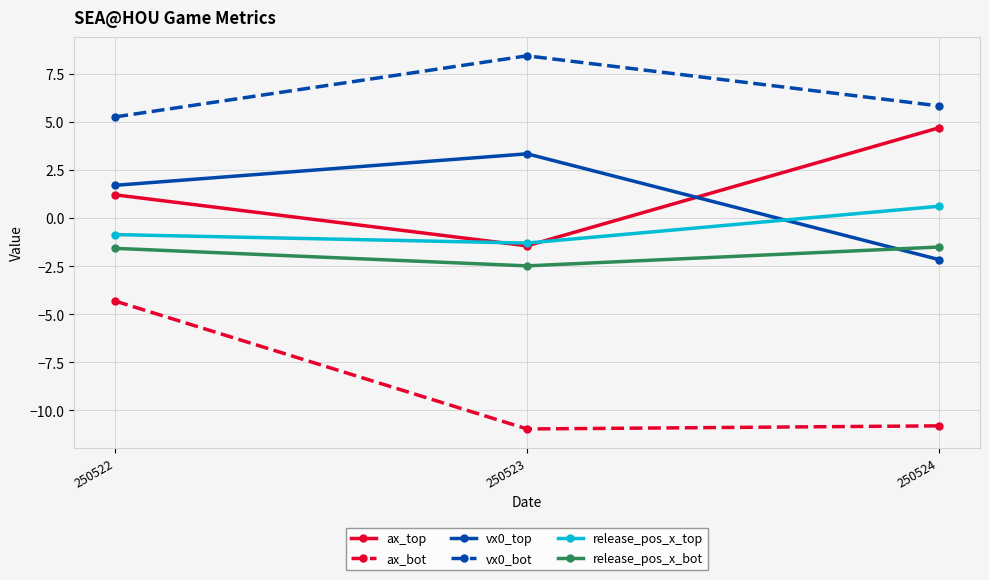

At which category is the sum across all series the highest?

250522